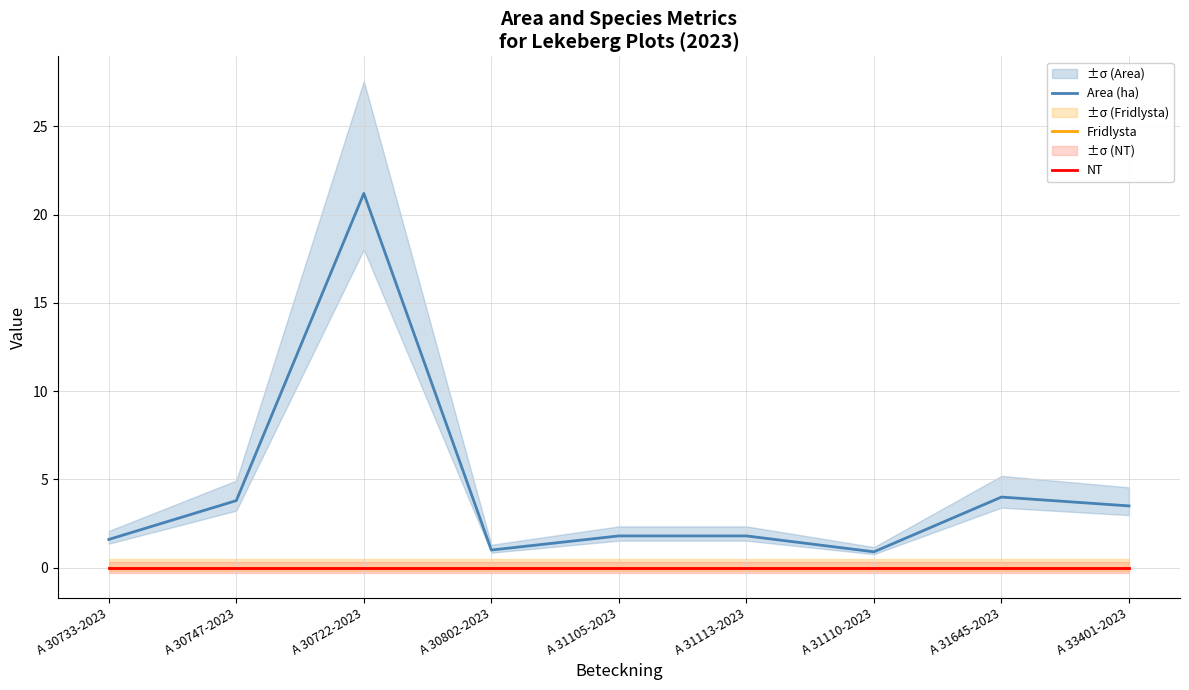

True or false: Area (ha) has more than 0 interior local peaks.

True